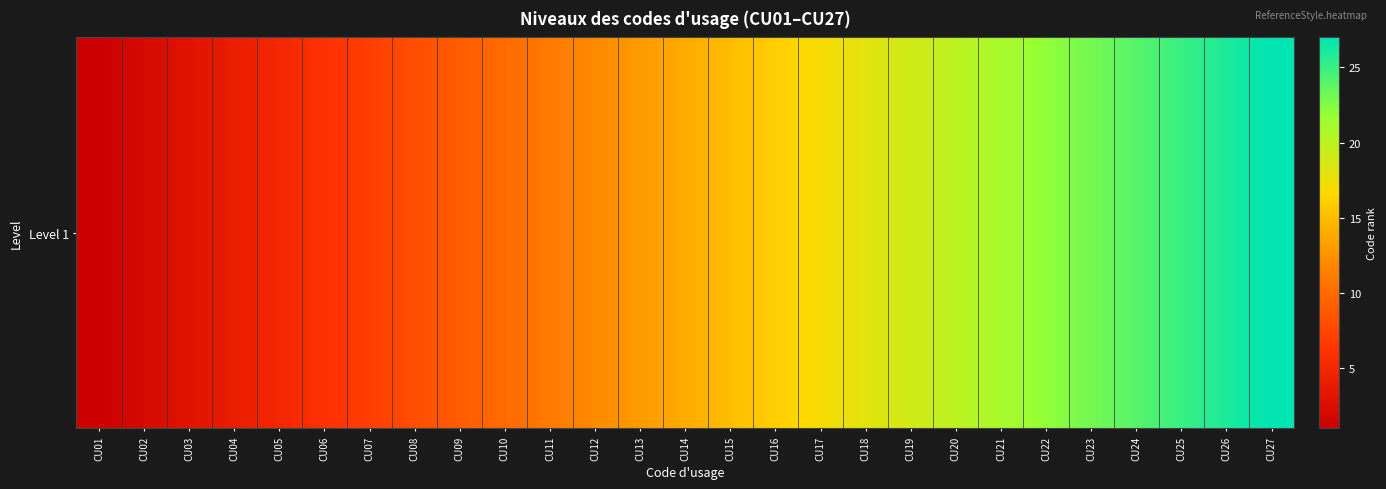

What is the smallest value displayed?

1